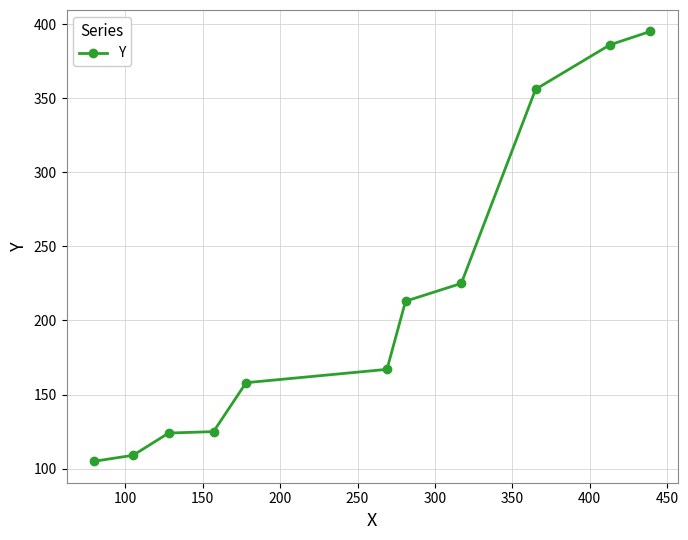

True or false: there are more than 2 points higher than both neighbors.

False